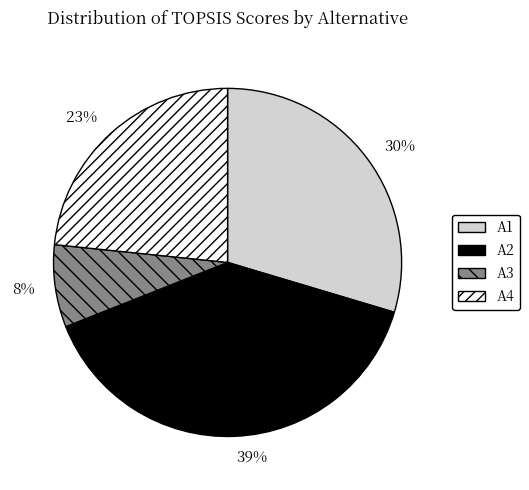

How many slices are in this pie chart?

4